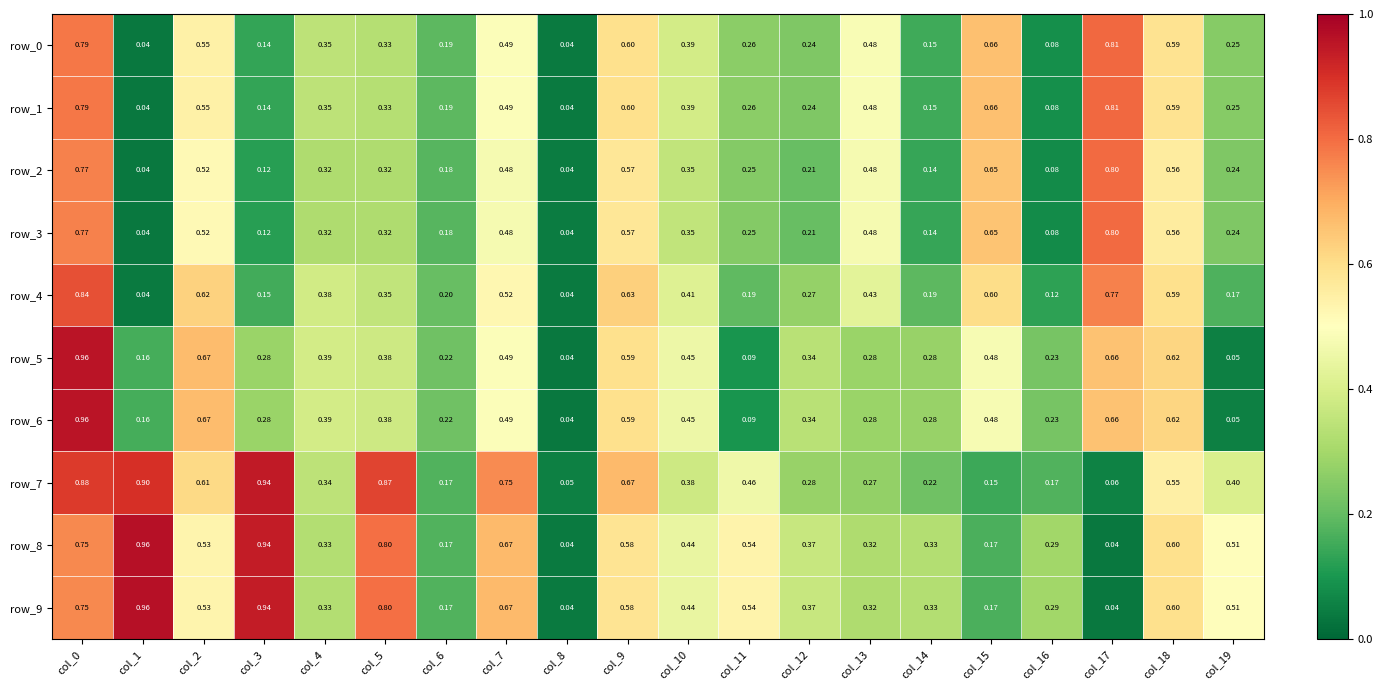

What is the highest value of the row_9 series?

1.0